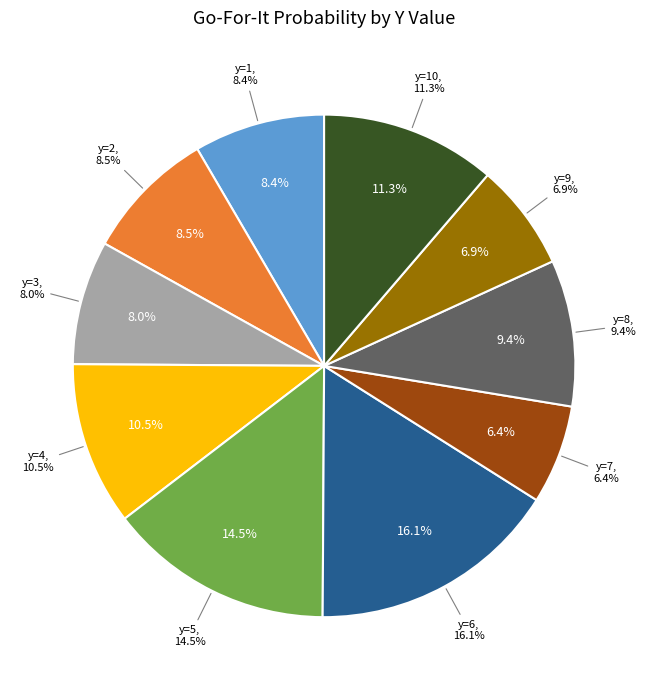

How many slices are in this pie chart?

10